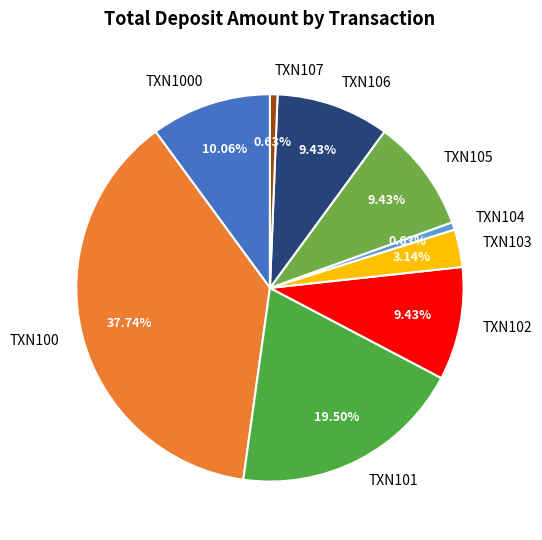

Which has a higher value, TXN107 or TXN105?

TXN105